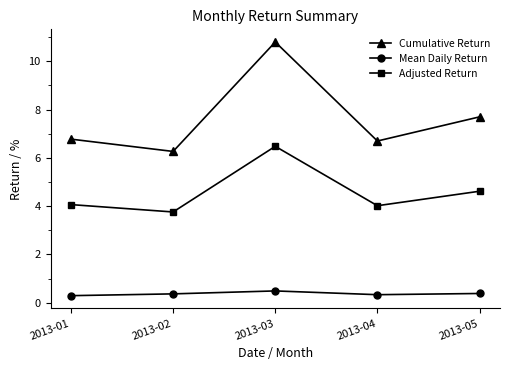

How many interior local peaks does the Cumulative Return series have?

1